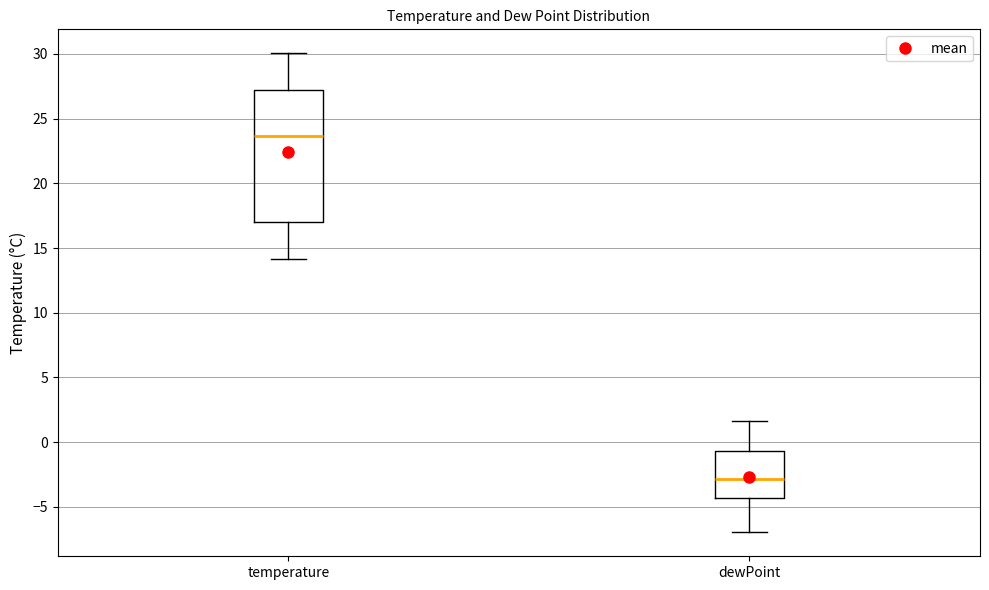

Which box is the tallest, from its lower edge to its upper edge?

temperature